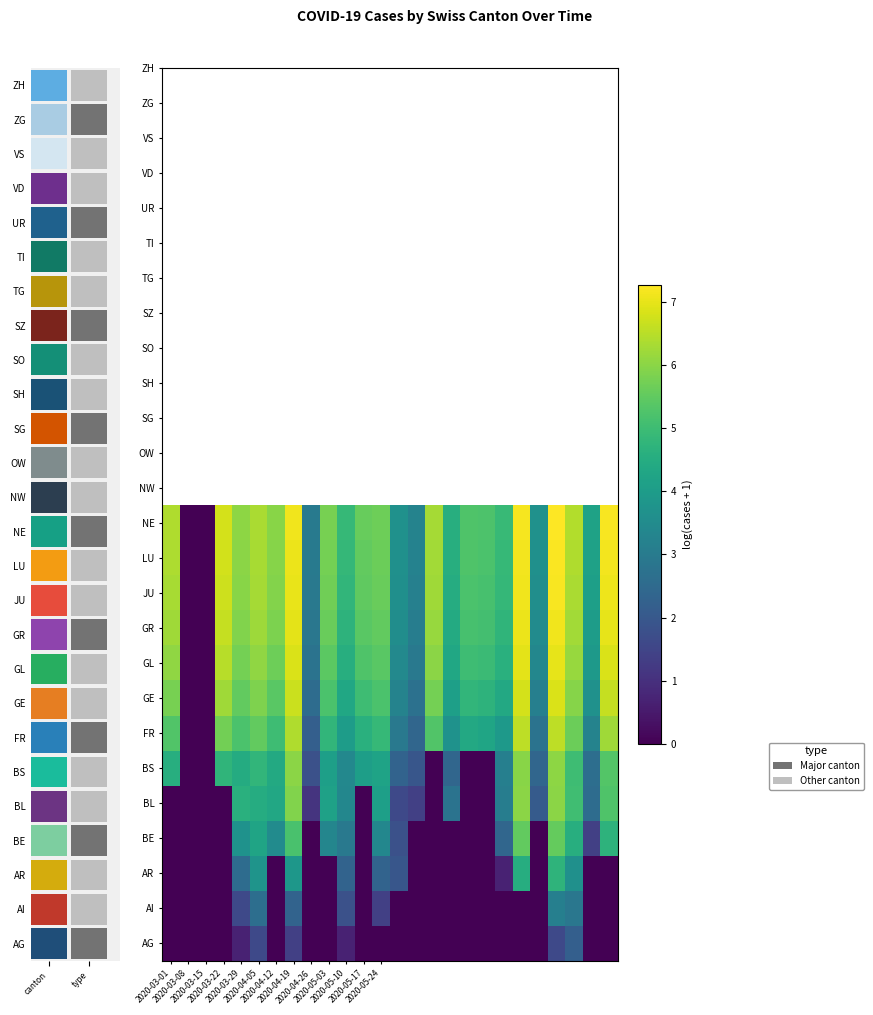

What is the greatest value displayed?

7.3